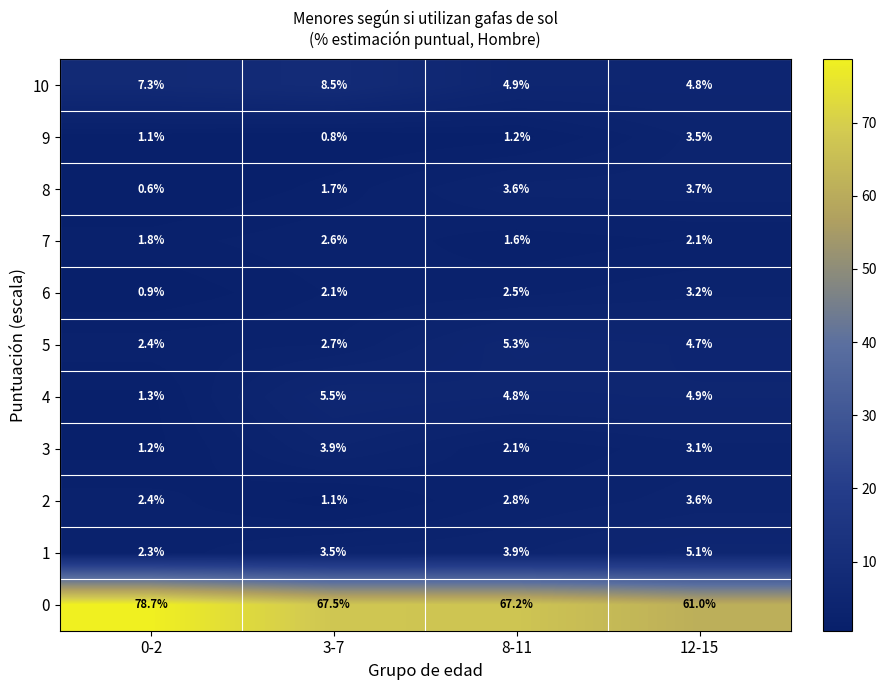

List the series in order of their peak value, lowest first.

7, 6, 9, 2, 8, 3, 1, 5, 4, 10, 0